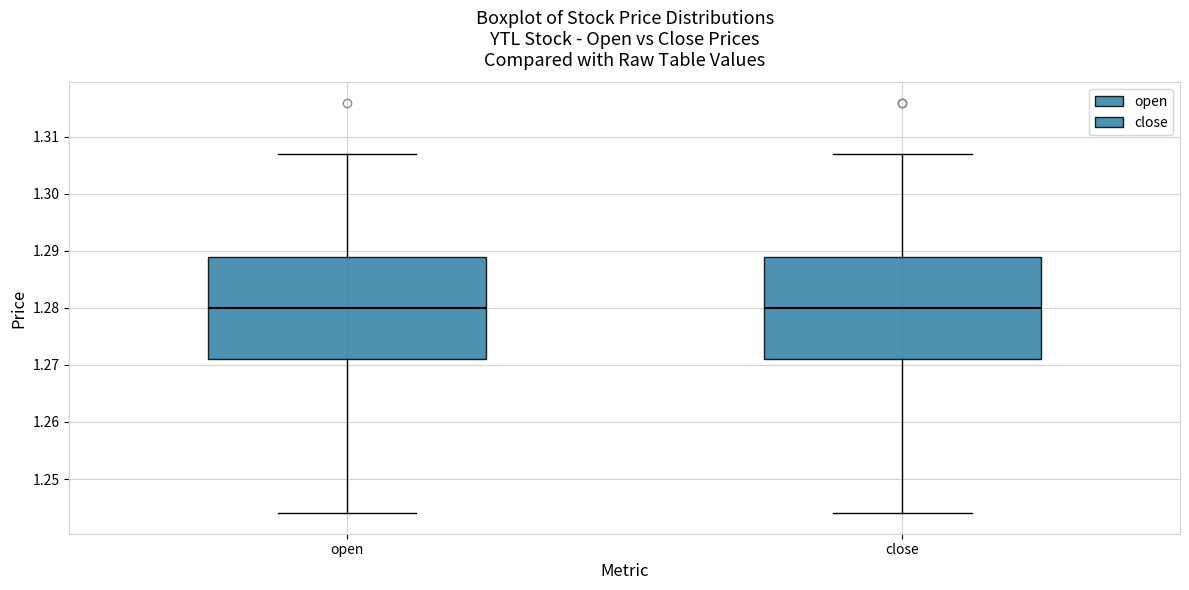

Where is the upper edge of the box for close on the y-axis? The values are not printed on the chart, so give them approximately, as read against the axis.

1.289